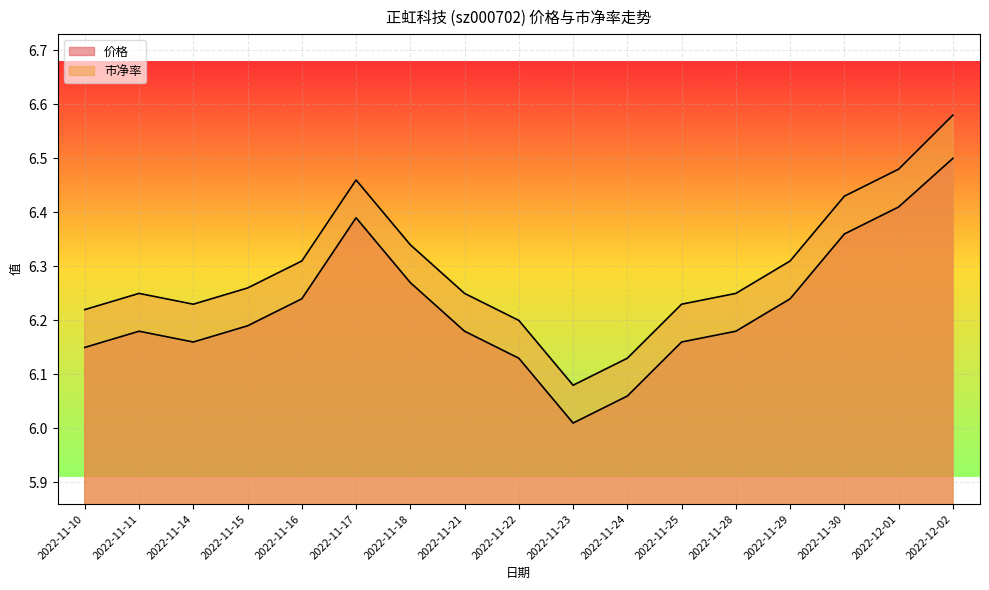

At which category does 市净率 reach its first local valley?

2022-11-14